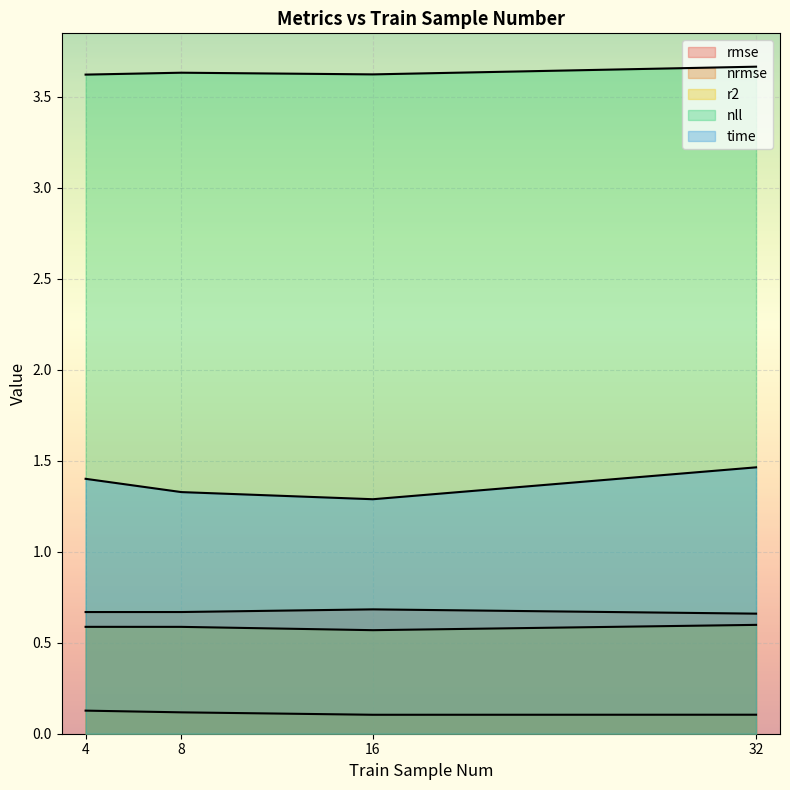

Count the time values in the range 1 to 2.

4